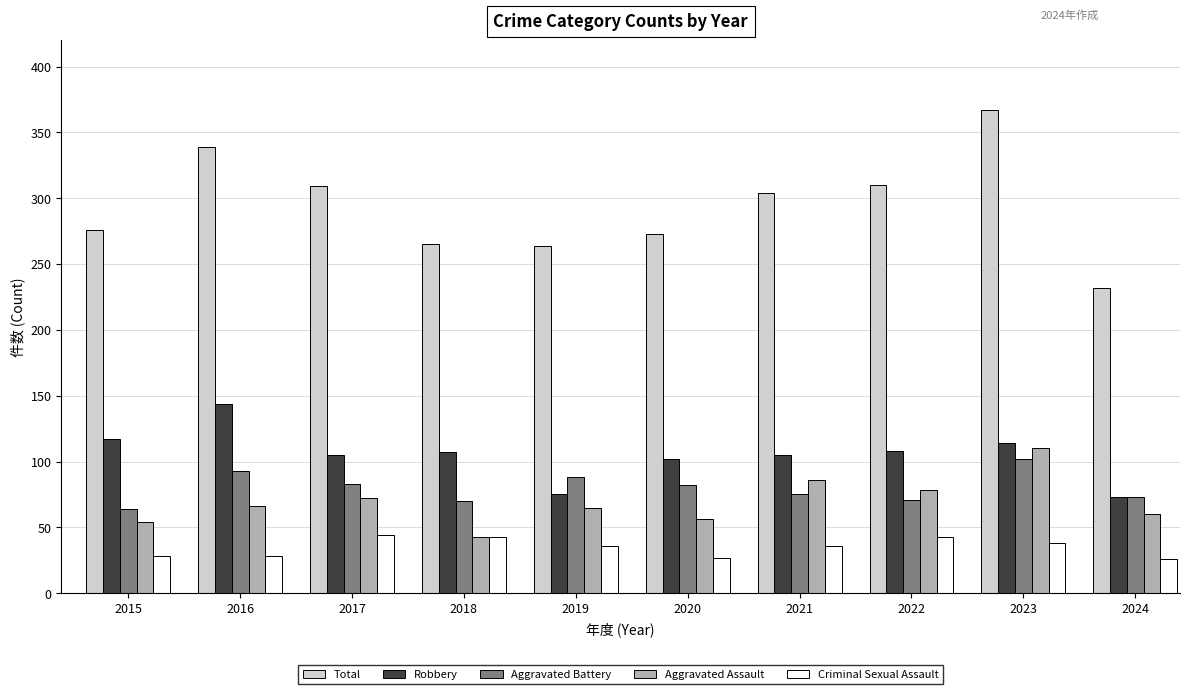

Which series has the widest spread of values?

Total